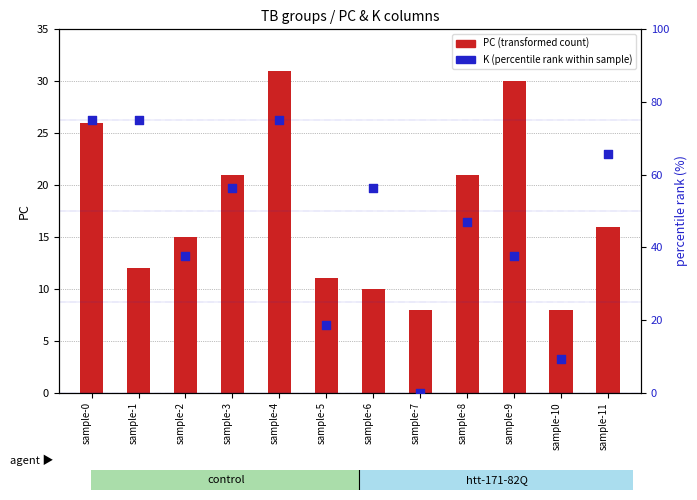

Which series contains the lowest Y value?

K (percentile rank within sample)